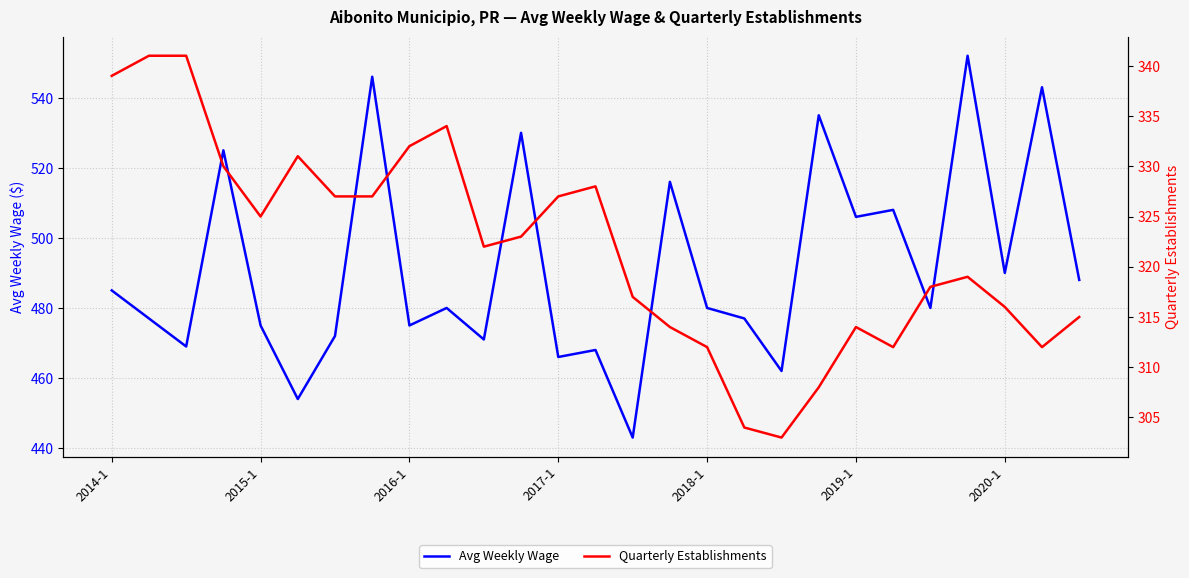

What is the lowest value of the Avg Weekly Wage series?

443